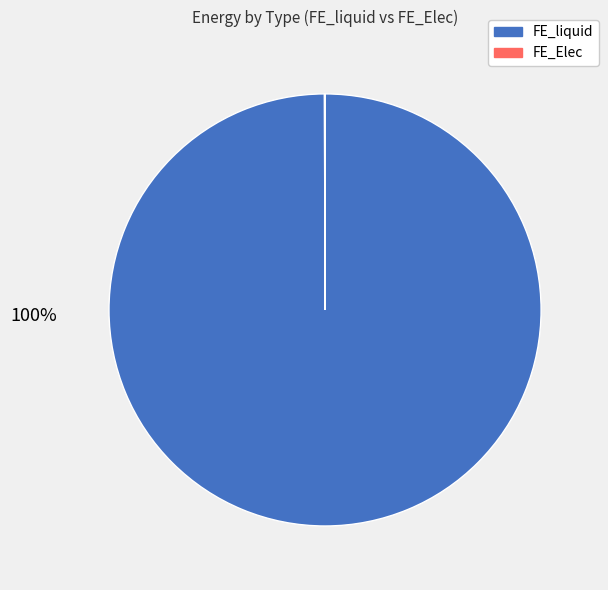

Does any single category account for the majority?

Yes